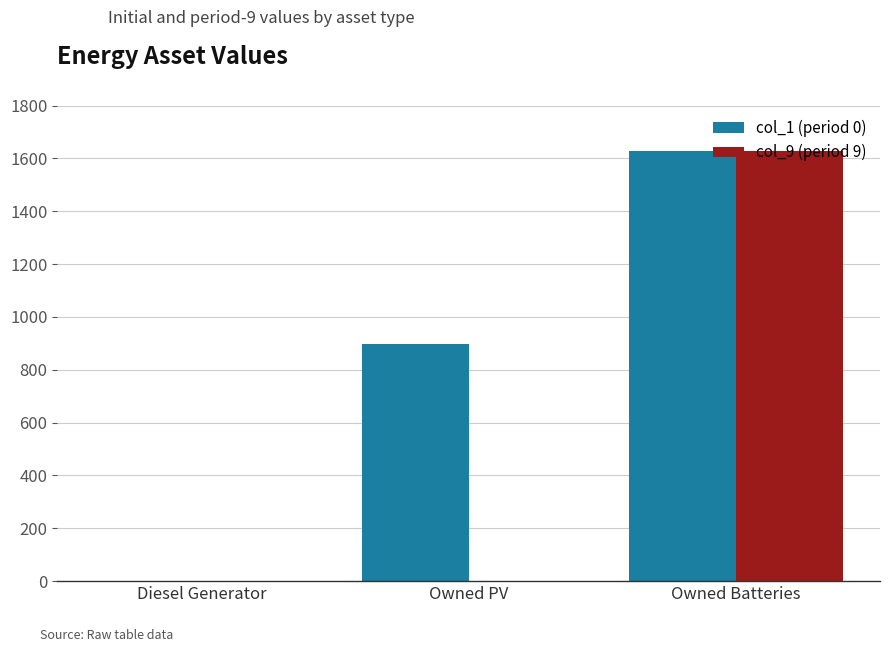

True or false: col_1 (period 0) has a value of 651 at Diesel Generator.

False